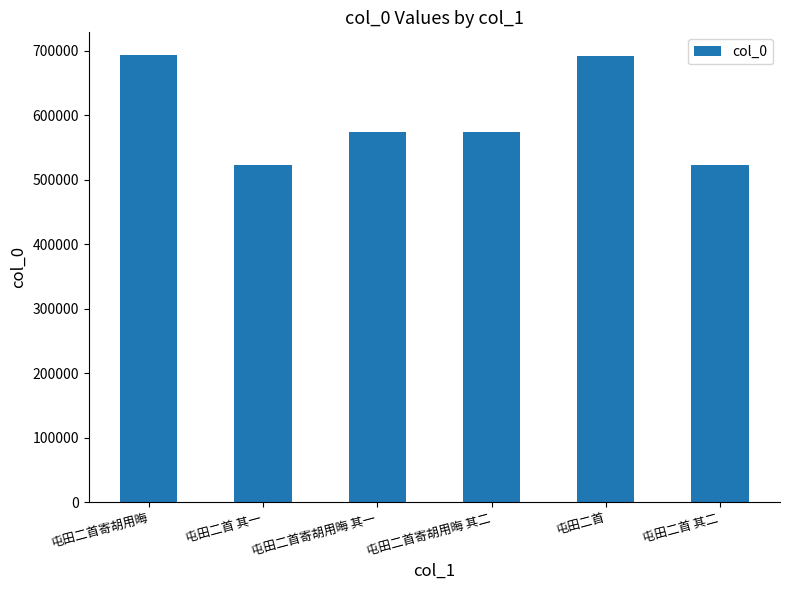

How many categories are shown in the chart?

6